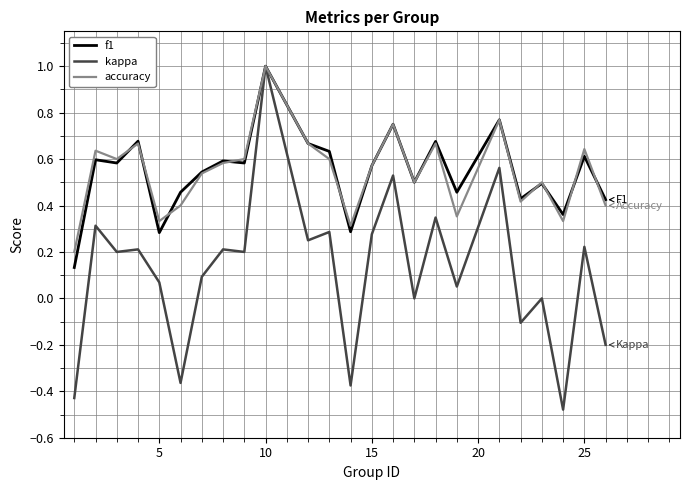

Which series has the largest range (max minus min)?

kappa